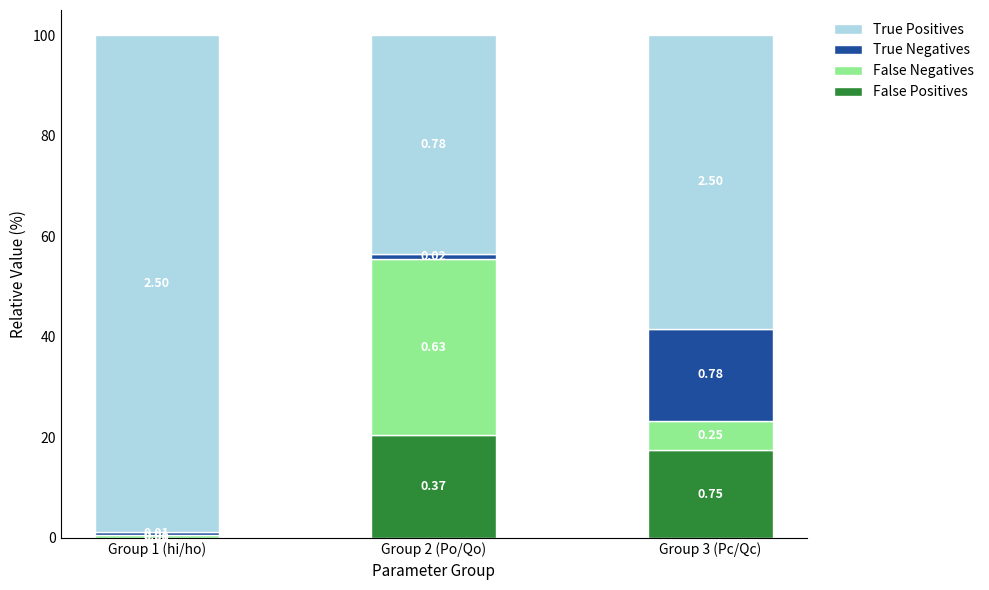

At how many categories does at least one series exceed 88?

1